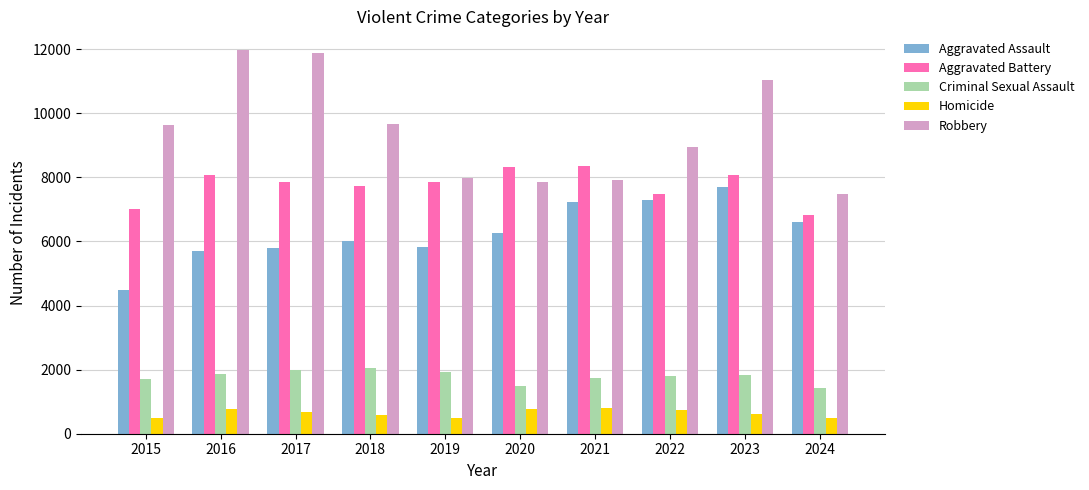

How many bars are there in each group?

5